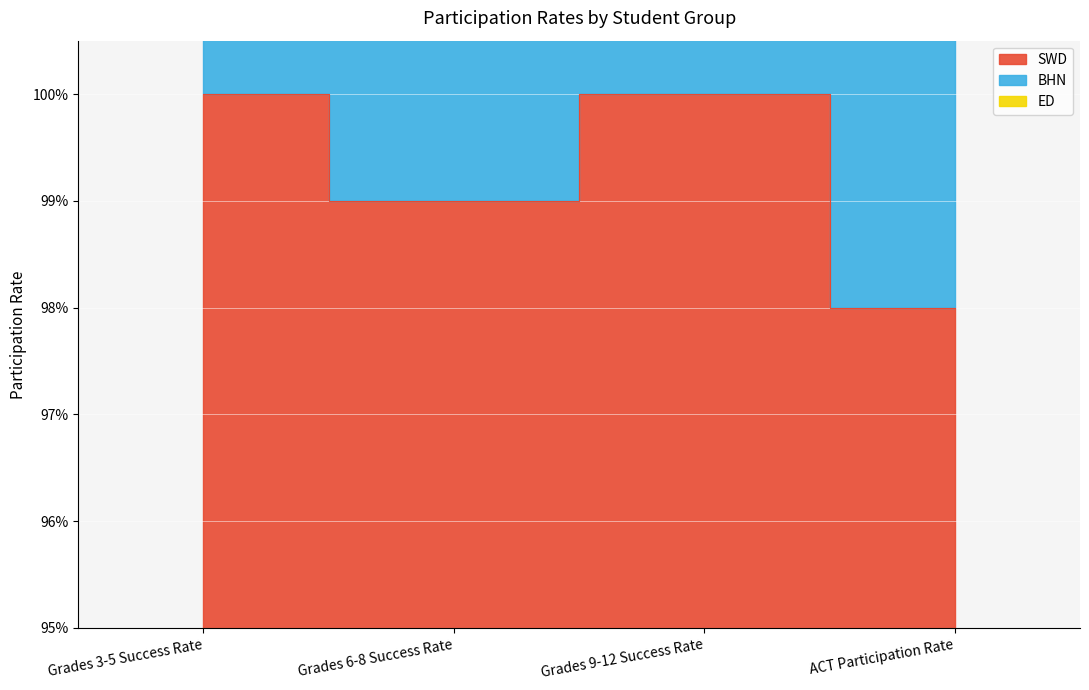

Which series has the largest range (max minus min)?

BHN